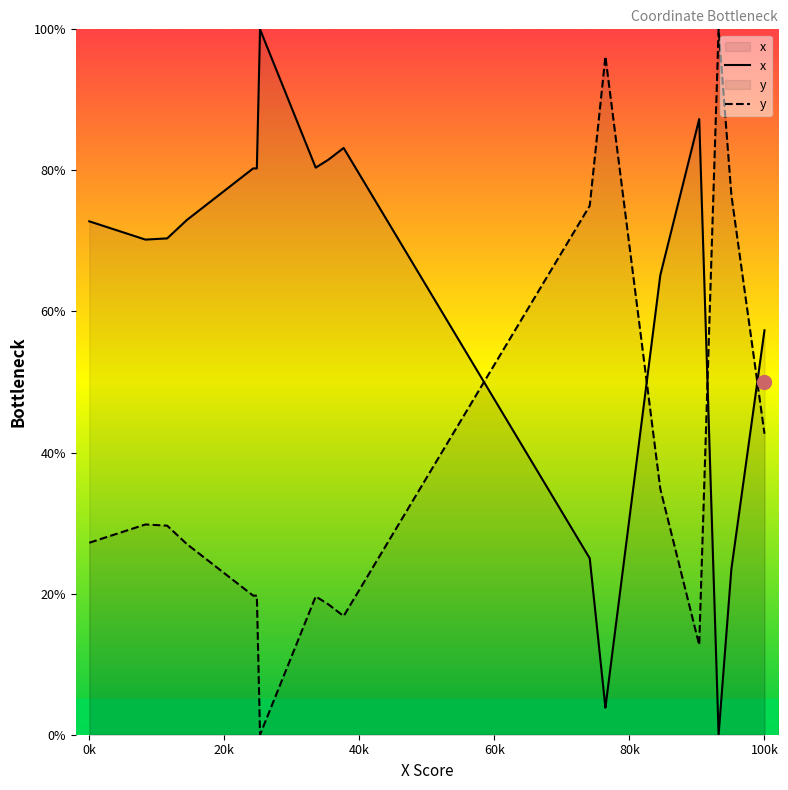

Which series has the widest spread of values?

x